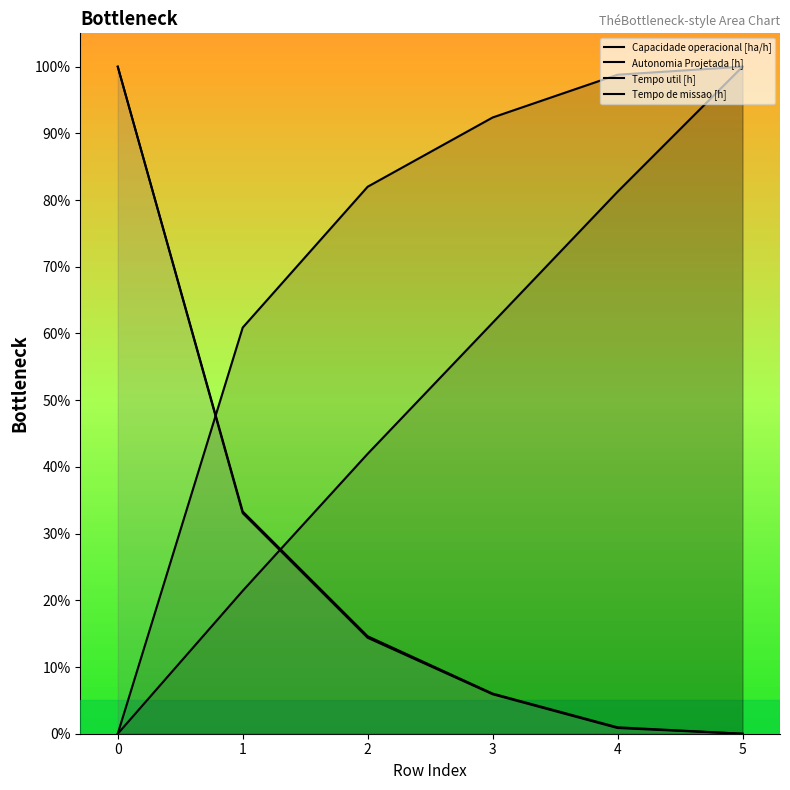

How many positive values does the Tempo util [h] series have?

5